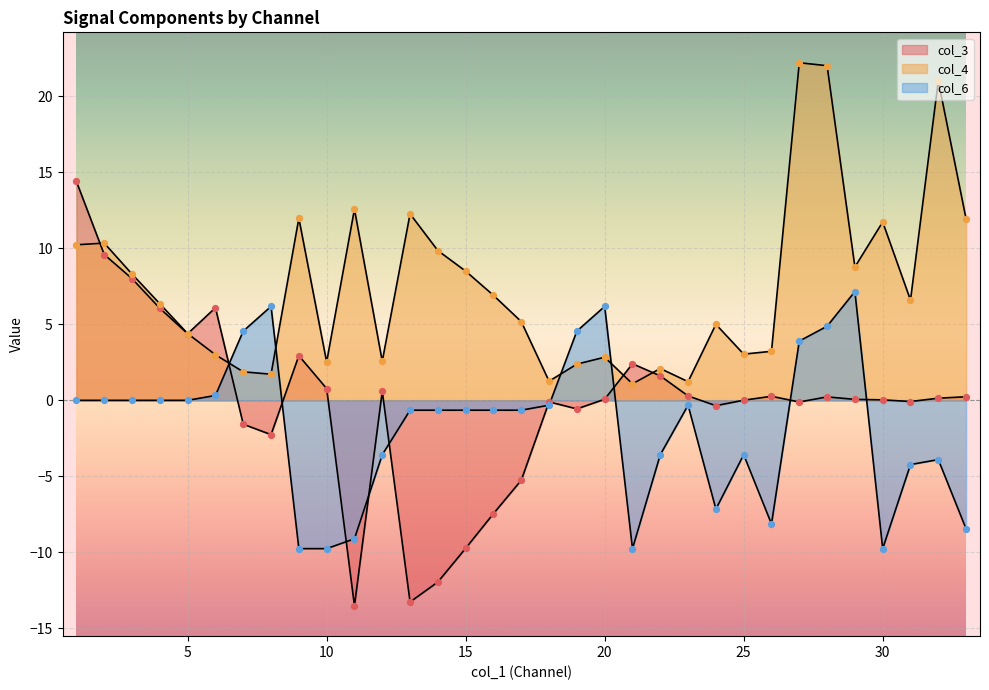

Which series has the largest Y range (max minus min)?

col_3